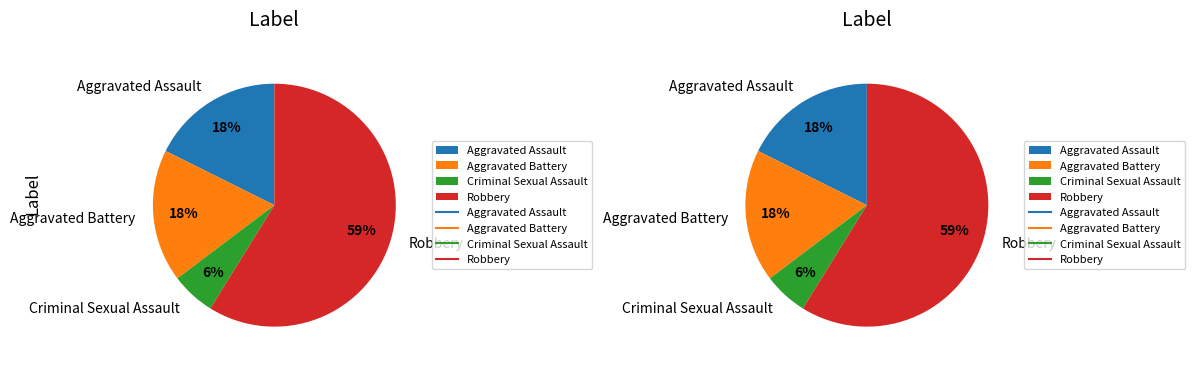

How many slices are in this pie chart?

4